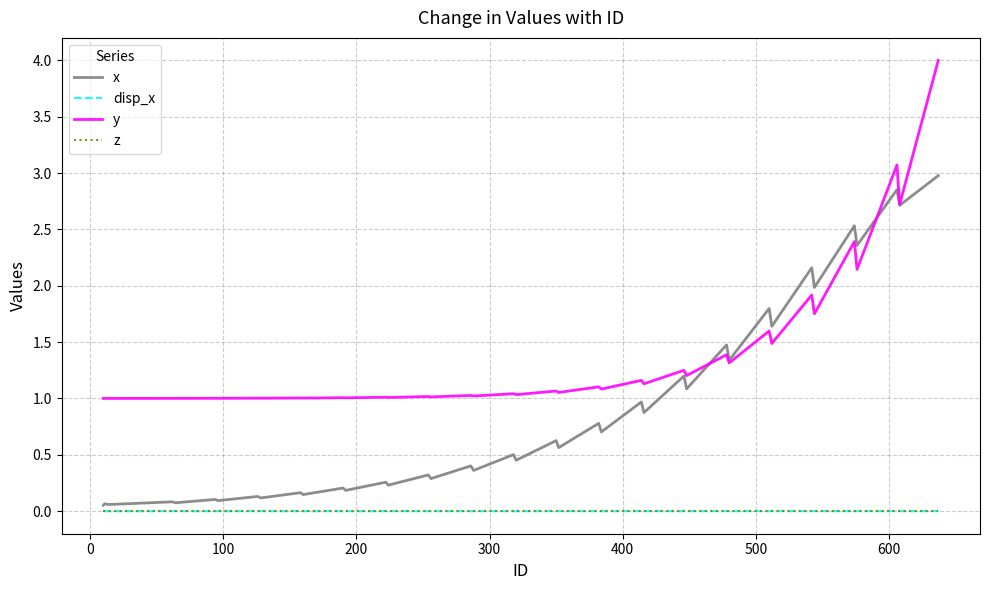

What is the greatest value displayed?

4.0